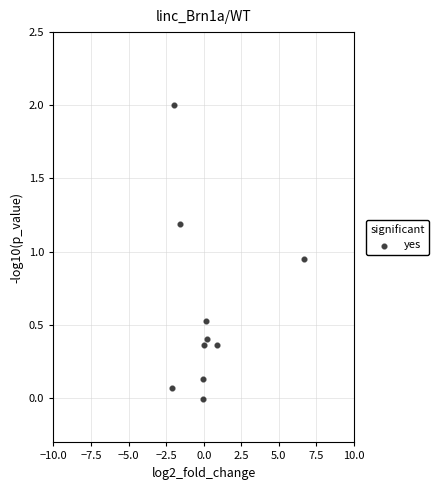

What is the range of X values (max minus min)?

8.8